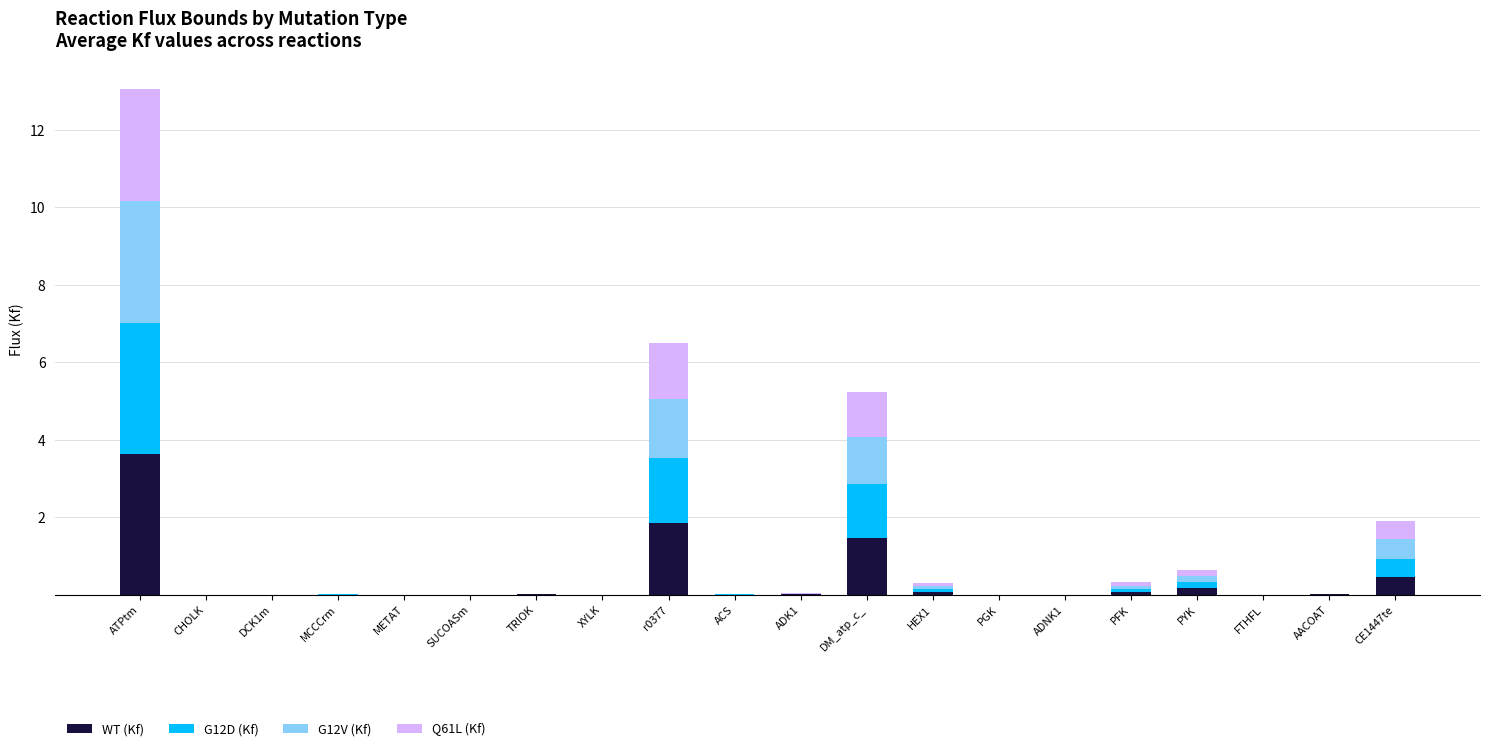

What is the total value across all series at CE1447te?

1.9